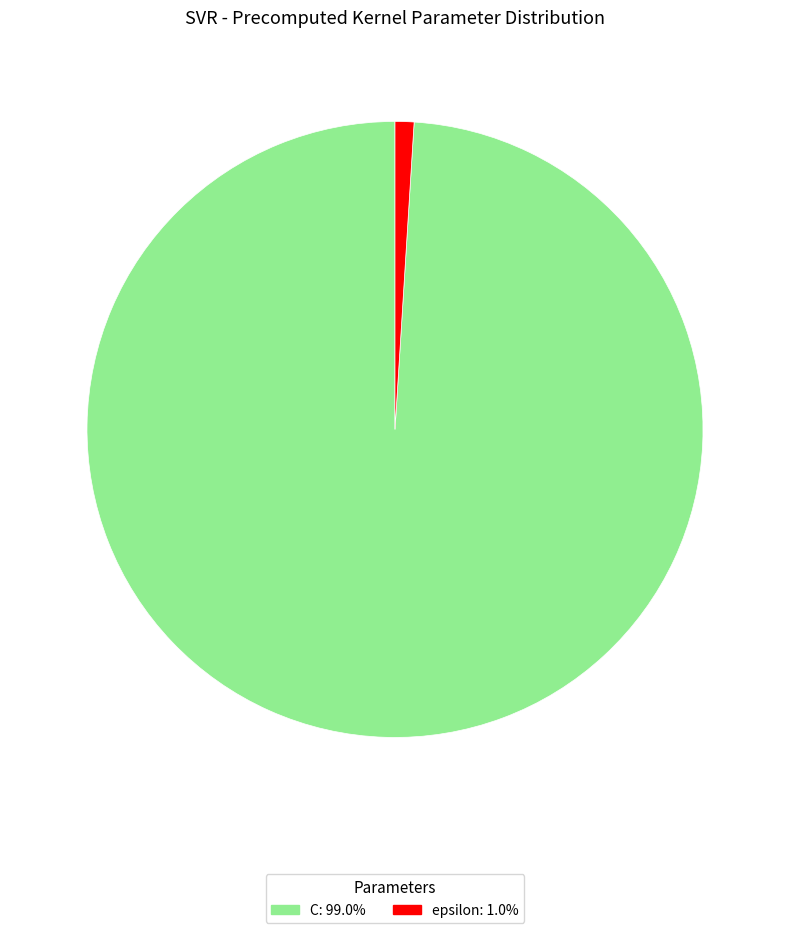

Combined, do epsilon and C account for over 50%?

Yes